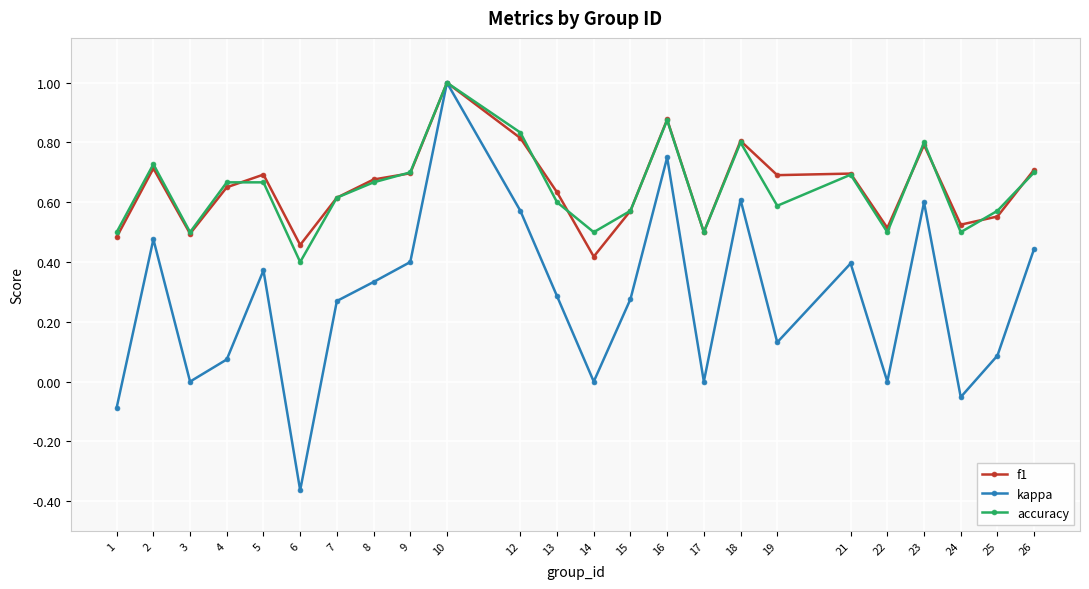

Is the value of f1 at 14 greater than the value of accuracy at 23?

No